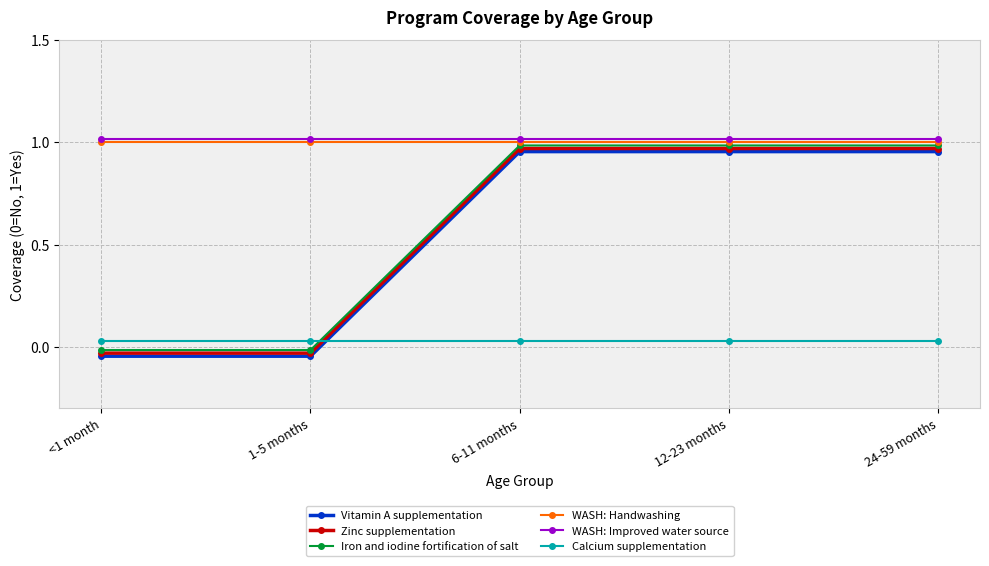

What is the difference between the maximum and minimum values in the Iron and iodine fortification of salt series?

1.0